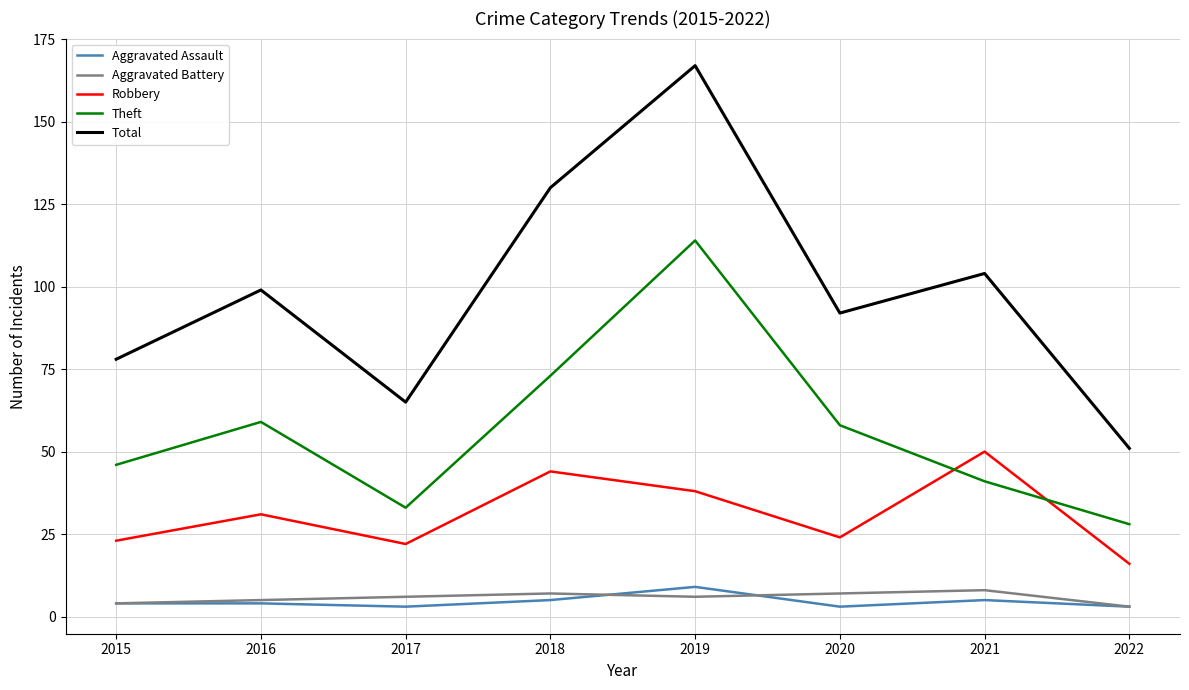

Which label corresponds to the largest value in the chart?

2019